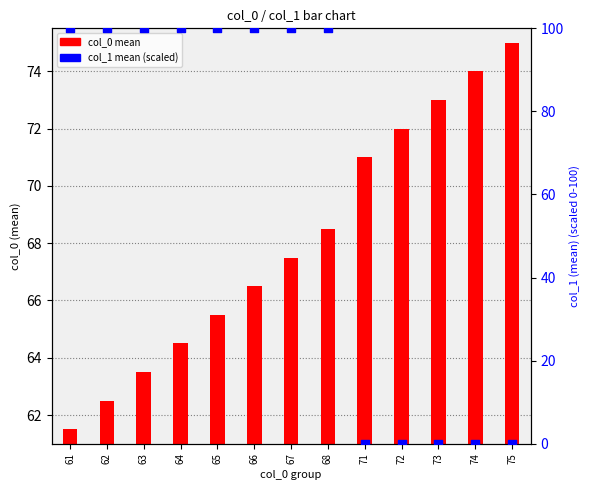

At which category is the sum across all series the highest?

68